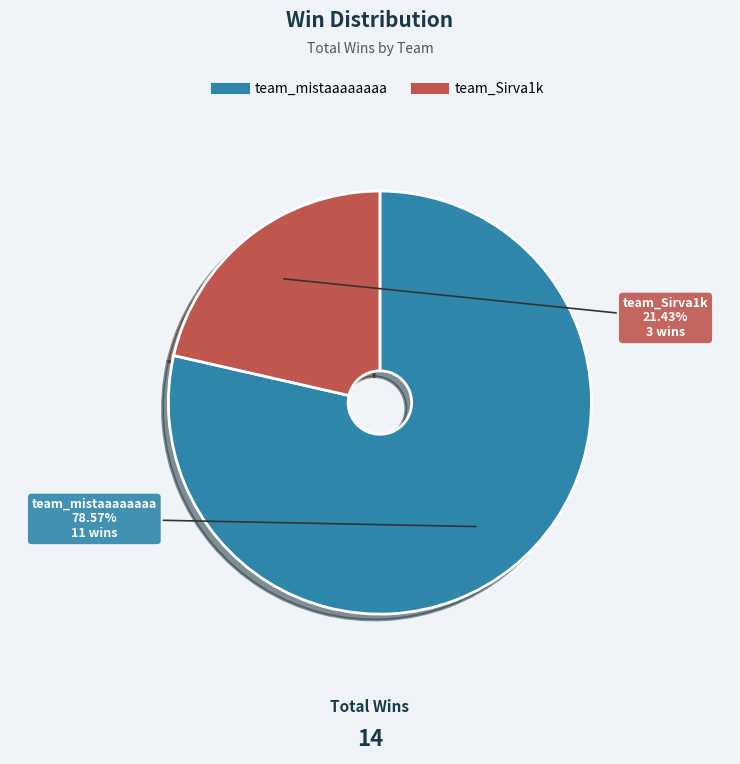

Which has a higher value, team_mistaaaaaaaa or team_Sirva1k?

team_mistaaaaaaaa